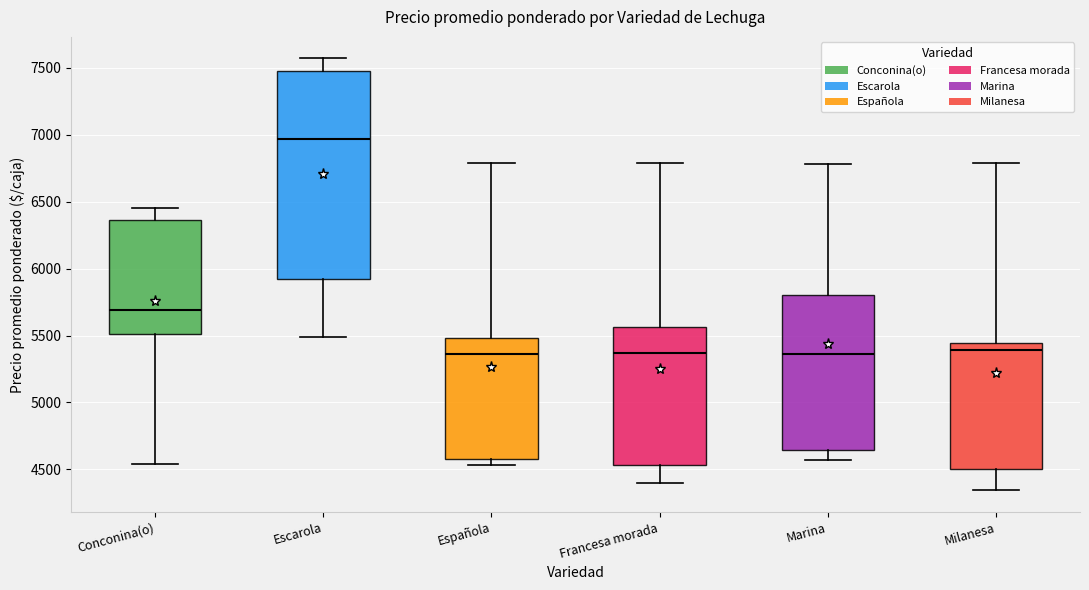

Which box is the tallest, from its lower edge to its upper edge?

Escarola